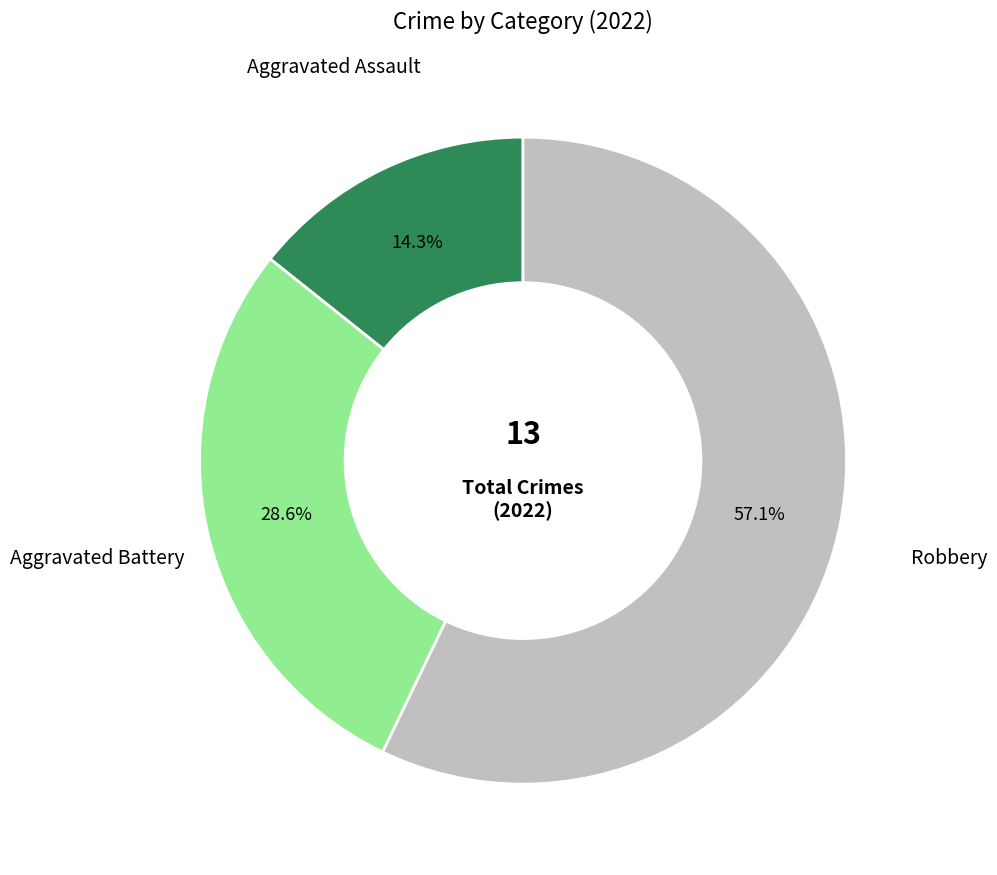

How many slices are in this pie chart?

3